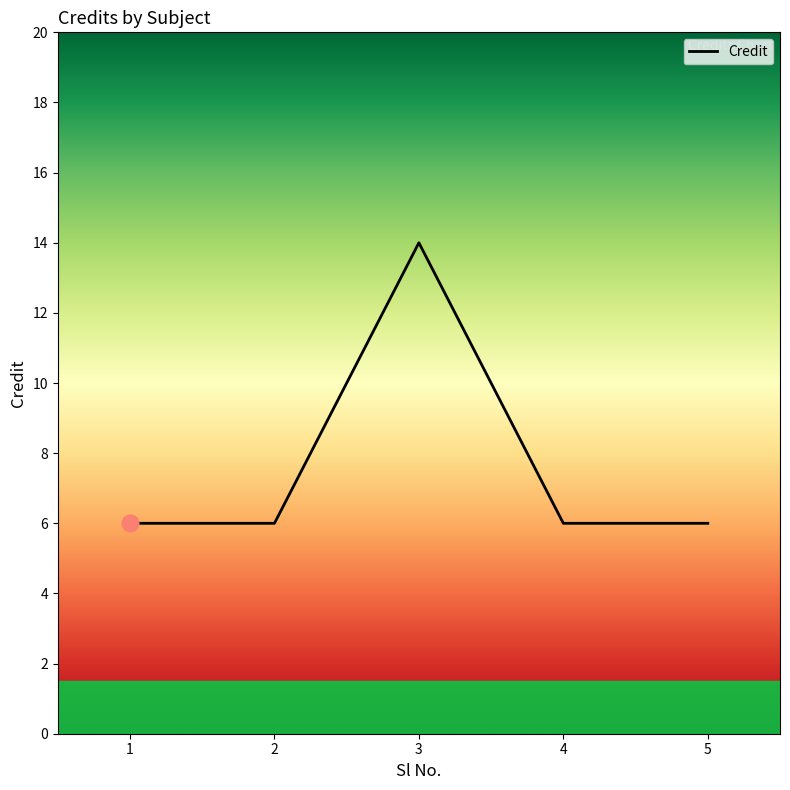

What value does the data have at 2?

6